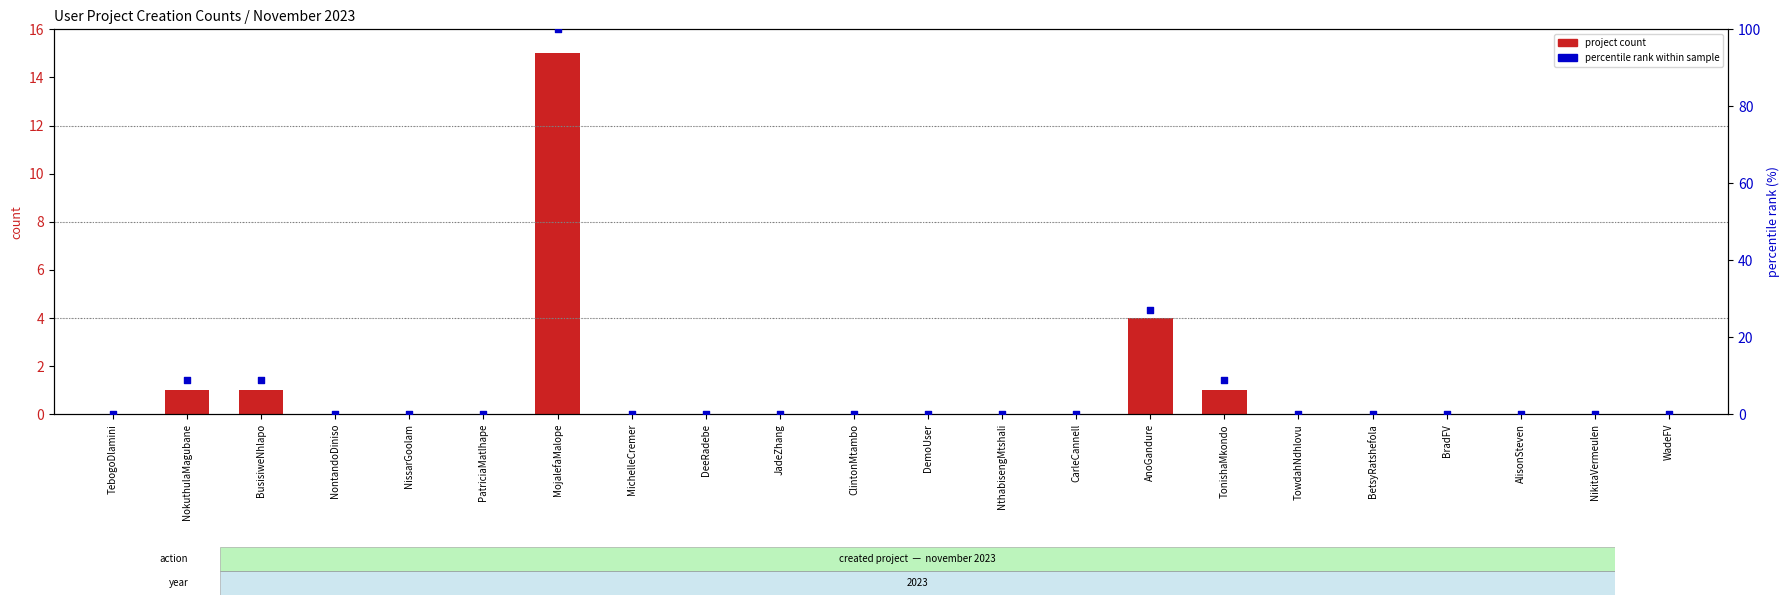

Which series has the widest spread of Y values?

percentile rank within sample